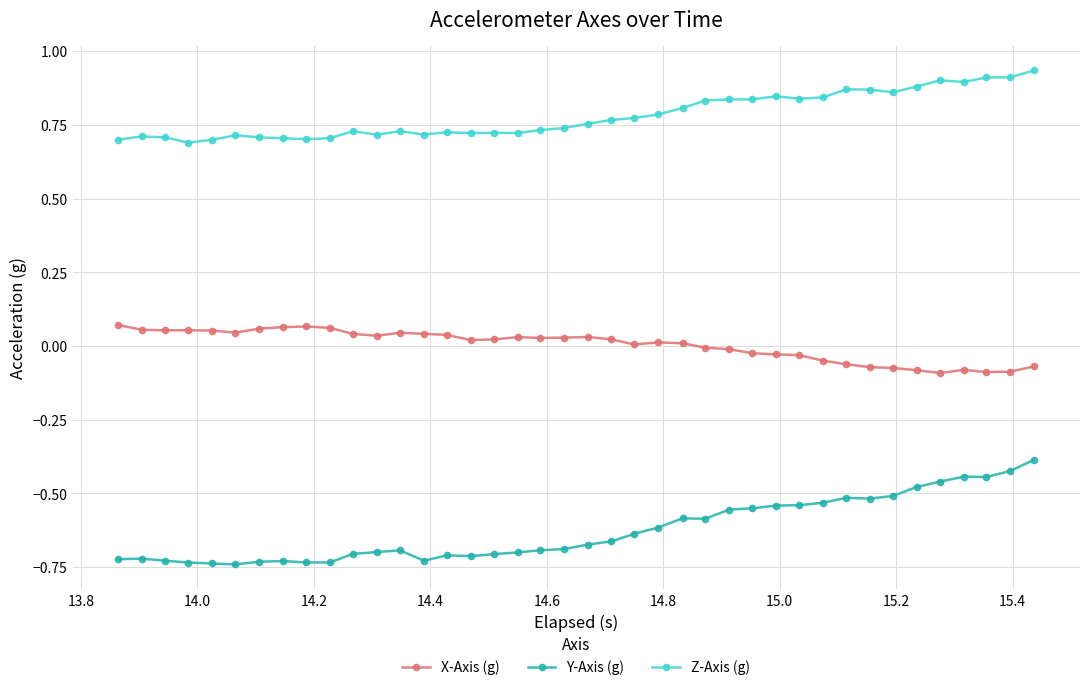

List the series in order of their peak value, highest first.

Z-Axis (g), X-Axis (g), Y-Axis (g)